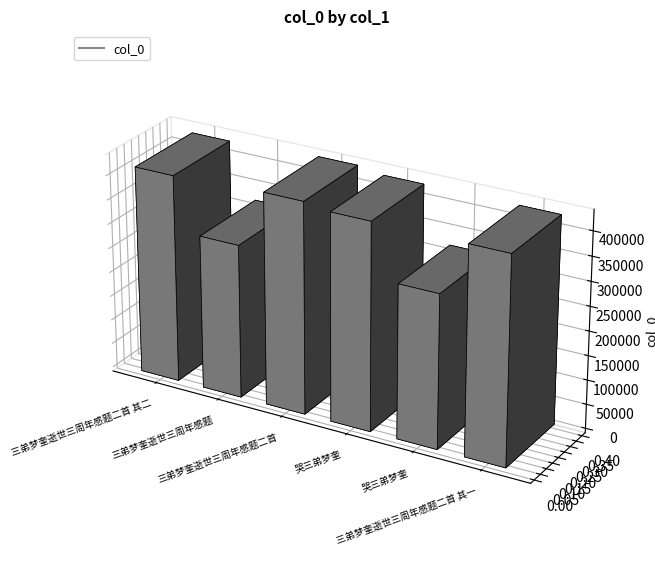

Reading left to right, extract all data points from this chart.

三弟梦奎逝世三周年感题二首 其二=424805	三弟梦奎逝世三周年感题=314412	三弟梦奎逝世三周年感题二首=433326	哭三弟梦奎=424782	哭三弟梦奎=314411	三弟梦奎逝世三周年感题二首 其一=424804